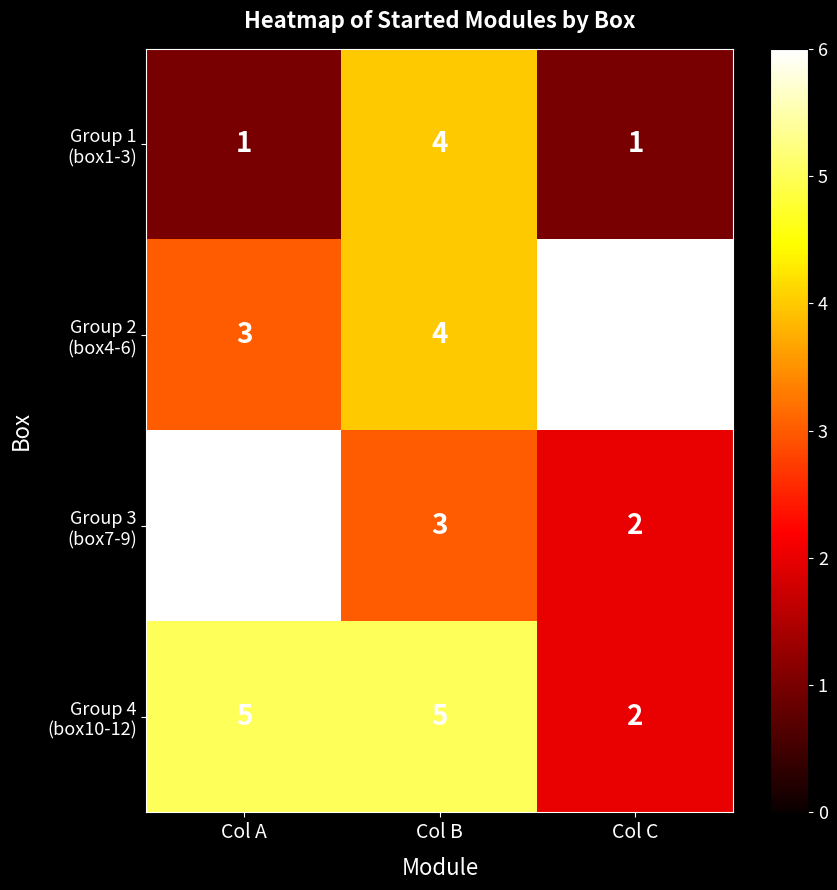

What is the difference between the highest and lowest values at Col A?

5